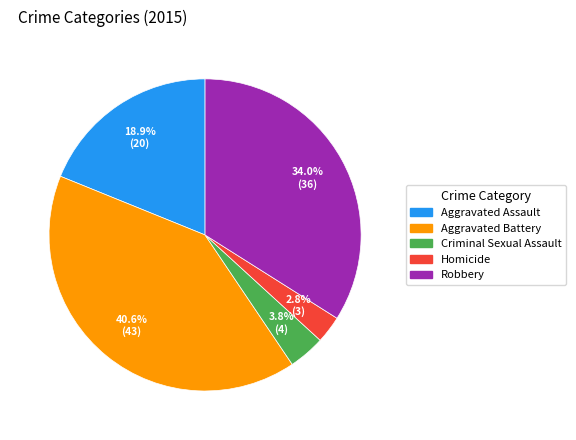

Between Aggravated Assault and Aggravated Battery, which is larger?

Aggravated Battery